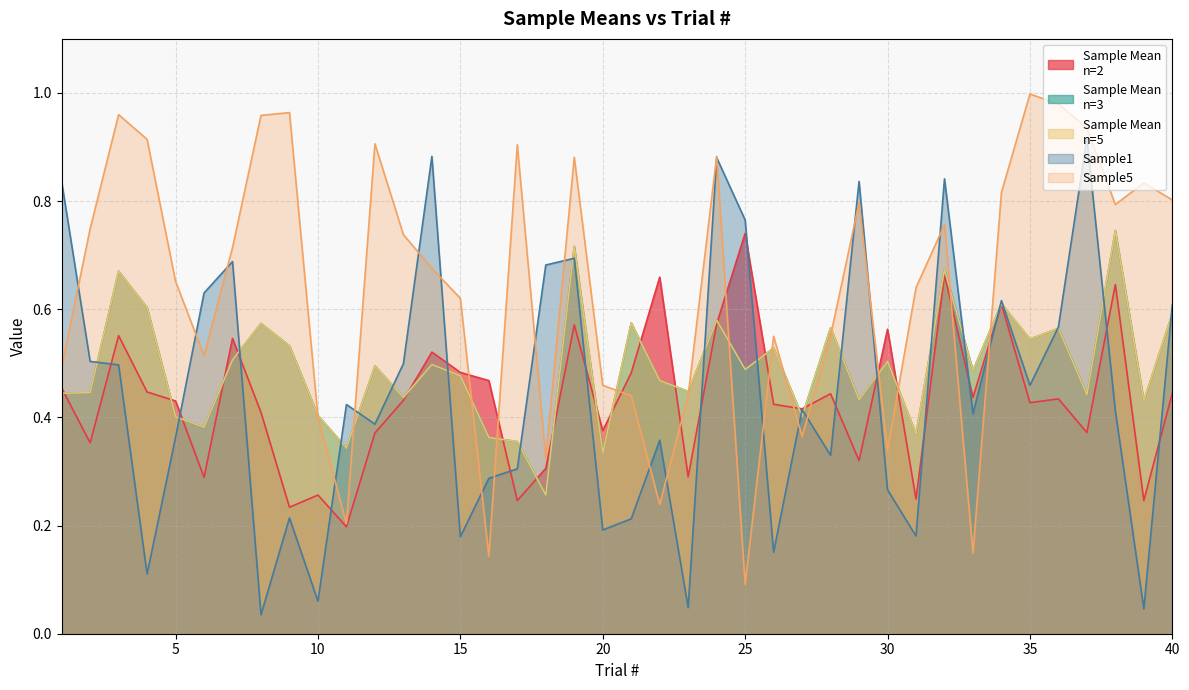

Reading left to right, extract all data points from this chart.

Sample Mean
n=2: 0.5	0.4	0.6	0.4	0.4	0.3	0.5	0.4	0.2	0.3	0.2	0.4	0.4	0.5	0.5	0.5	0.2	0.3	0.6	0.4	0.5	0.7	0.3	0.6	0.7	0.4	0.4	0.4	0.3	0.6	0.2	0.7	0.4	0.6	0.4	0.4	0.4	0.6	0.2	0.4
Sample Mean
n=3: 0.4	0.4	0.7	0.6	0.4	0.4	0.5	0.6	0.5	0.4	0.3	0.5	0.4	0.5	0.5	0.4	0.4	0.3	0.7	0.3	0.6	0.5	0.4	0.6	0.5	0.5	0.4	0.6	0.4	0.5	0.4	0.7	0.5	0.6	0.5	0.6	0.4	0.7	0.4	0.6
Sample Mean
n=5: 0.4	0.4	0.7	0.6	0.4	0.4	0.5	0.6	0.5	0.4	0.3	0.5	0.4	0.5	0.5	0.4	0.4	0.3	0.7	0.3	0.6	0.5	0.4	0.6	0.5	0.5	0.4	0.6	0.4	0.5	0.4	0.7	0.5	0.6	0.5	0.6	0.4	0.7	0.4	0.6
Sample1: 0.8	0.5	0.5	0.1	0.4	0.6	0.7	0.0	0.2	0.1	0.4	0.4	0.5	0.9	0.2	0.3	0.3	0.7	0.7	0.2	0.2	0.4	0.0	0.9	0.8	0.2	0.4	0.3	0.8	0.3	0.2	0.8	0.4	0.6	0.5	0.6	0.9	0.4	0.0	0.6
Sample5: 0.5	0.7	1.0	0.9	0.7	0.5	0.7	1.0	1.0	0.4	0.2	0.9	0.7	0.7	0.6	0.1	0.9	0.3	0.9	0.5	0.4	0.2	0.4	0.9	0.1	0.6	0.4	0.6	0.8	0.3	0.6	0.8	0.1	0.8	1.0	1.0	0.9	0.8	0.8	0.8